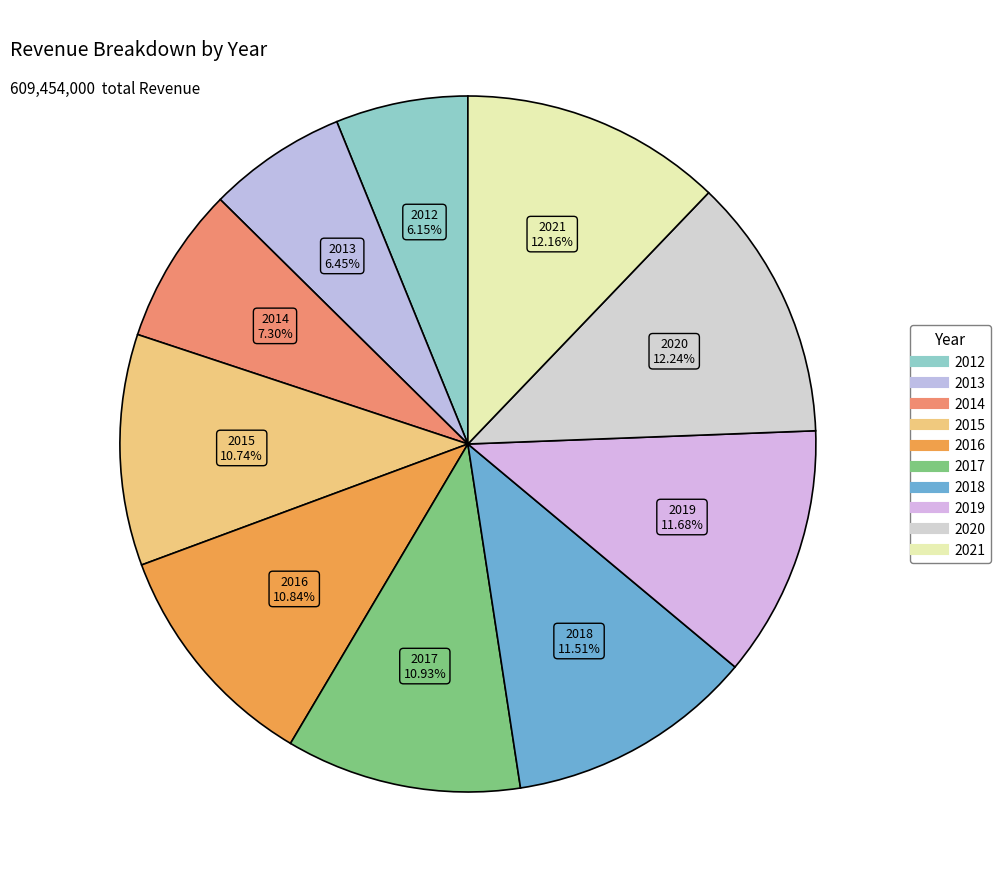

Is there any slice that represents more than half of the pie?

No